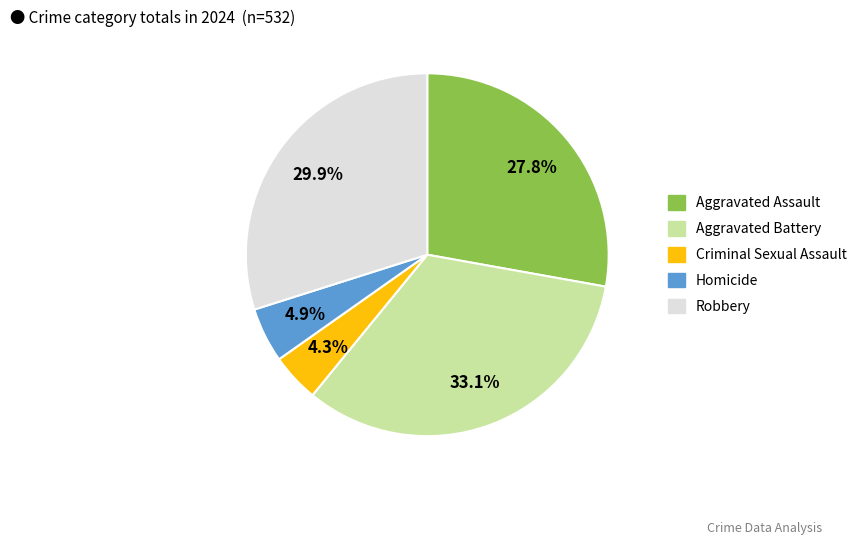

What percentage do Robbery and Aggravated Battery together represent?

63.0%